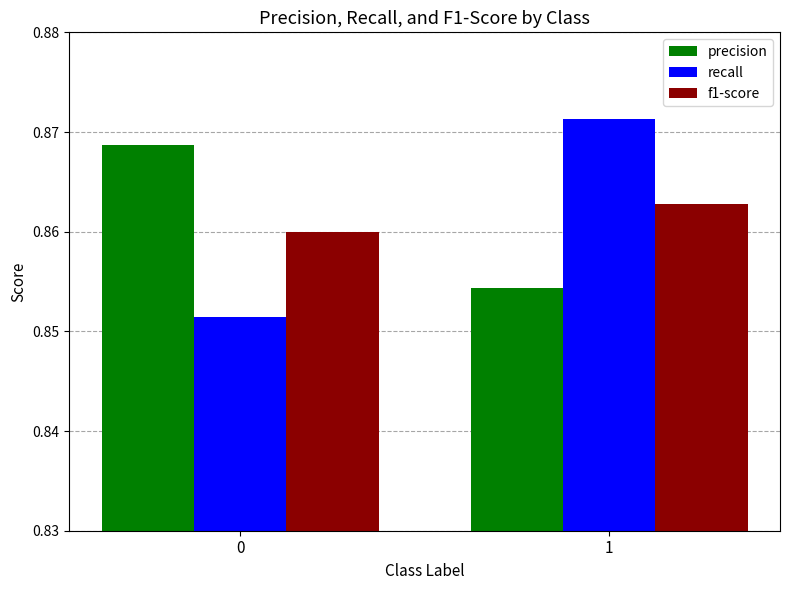

How many recall values are between 0 and 1?

2